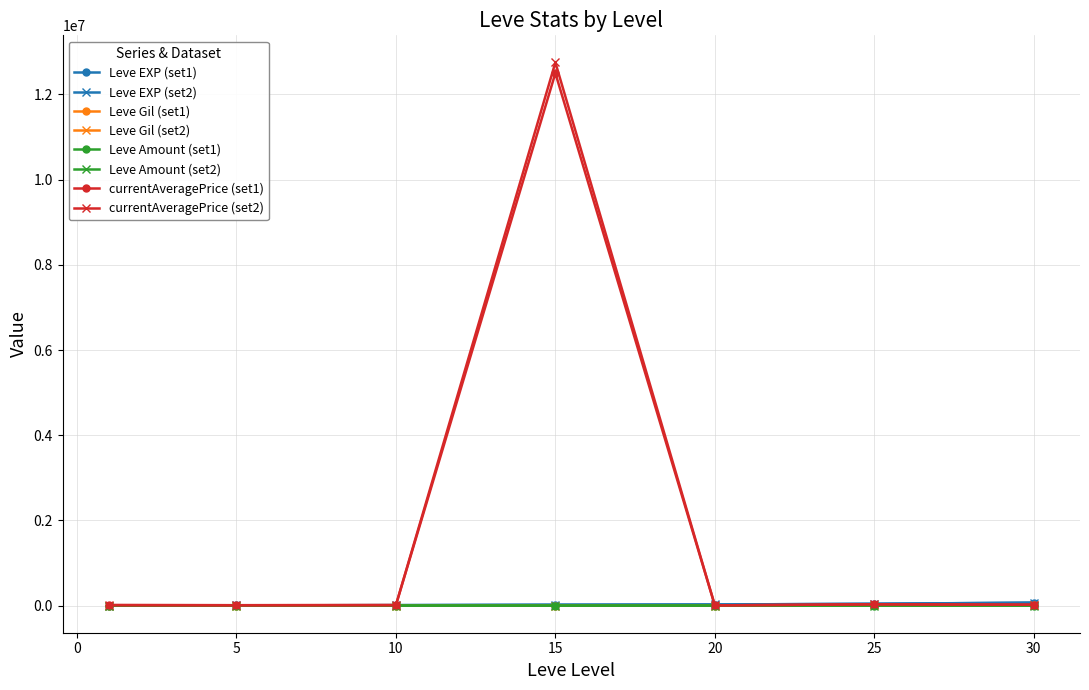

What is the maximum value shown in the chart?

12750000.0